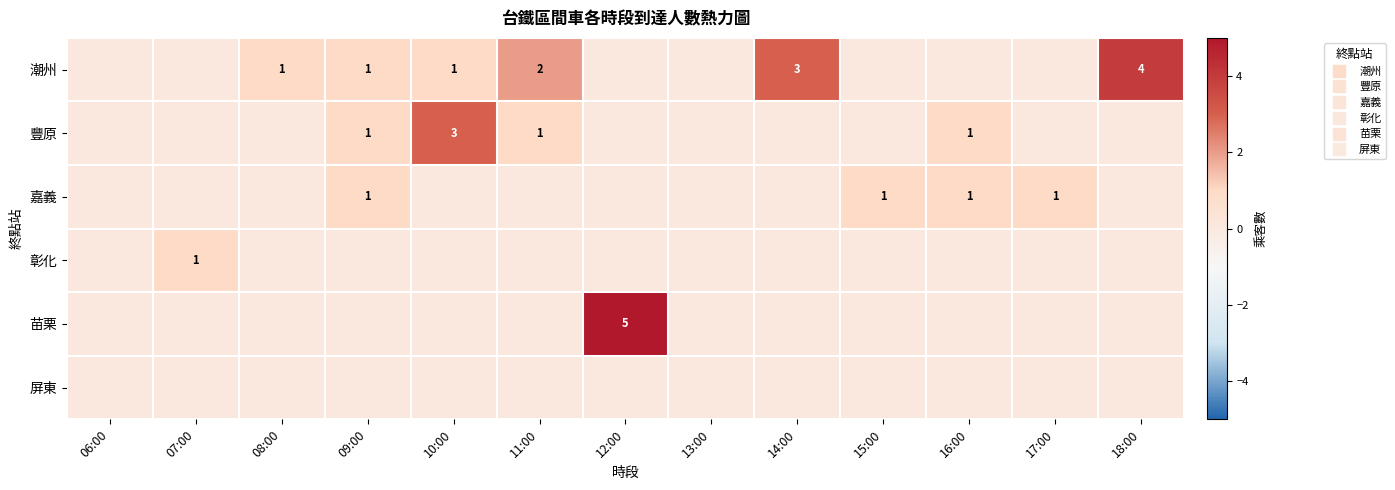

Between 09:00 and 11:00, which series saw the biggest shift?

潮州